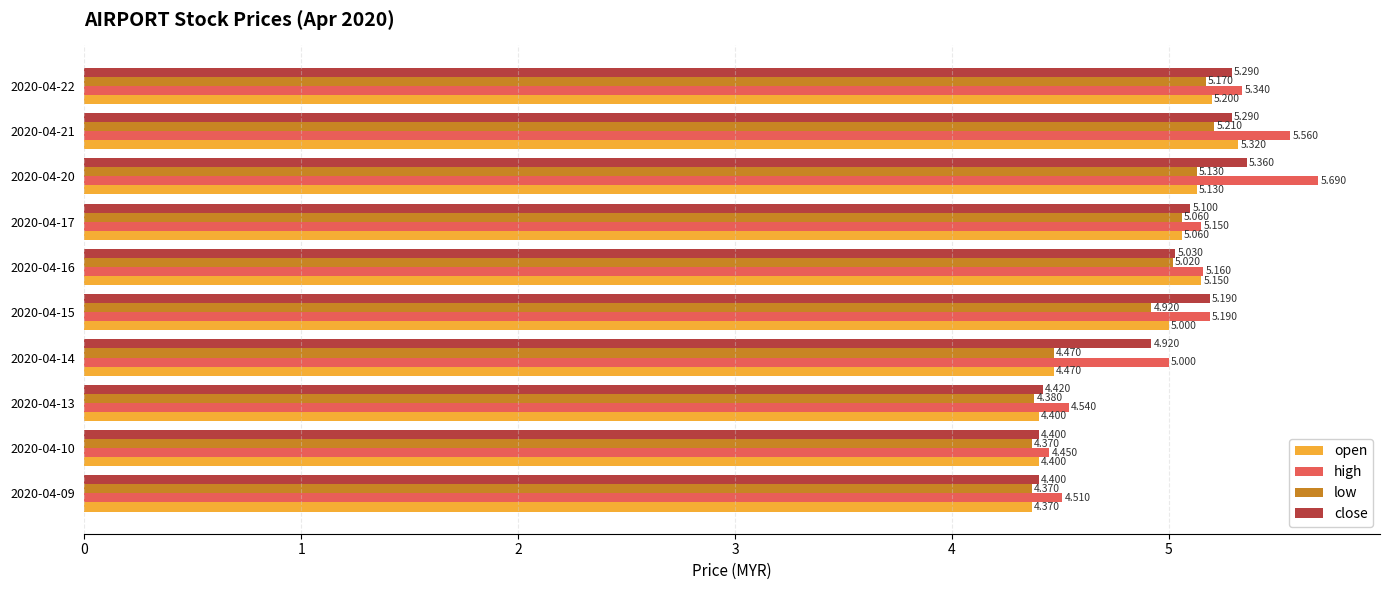

Rank the series by their maximum value, from lowest to highest.

low, open, close, high